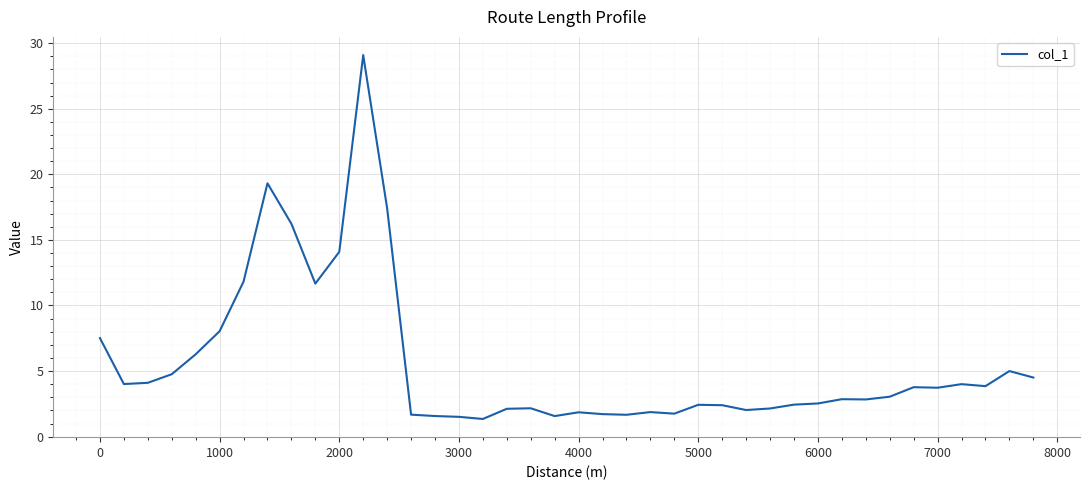

What is the minimum value shown in the chart?

1.3